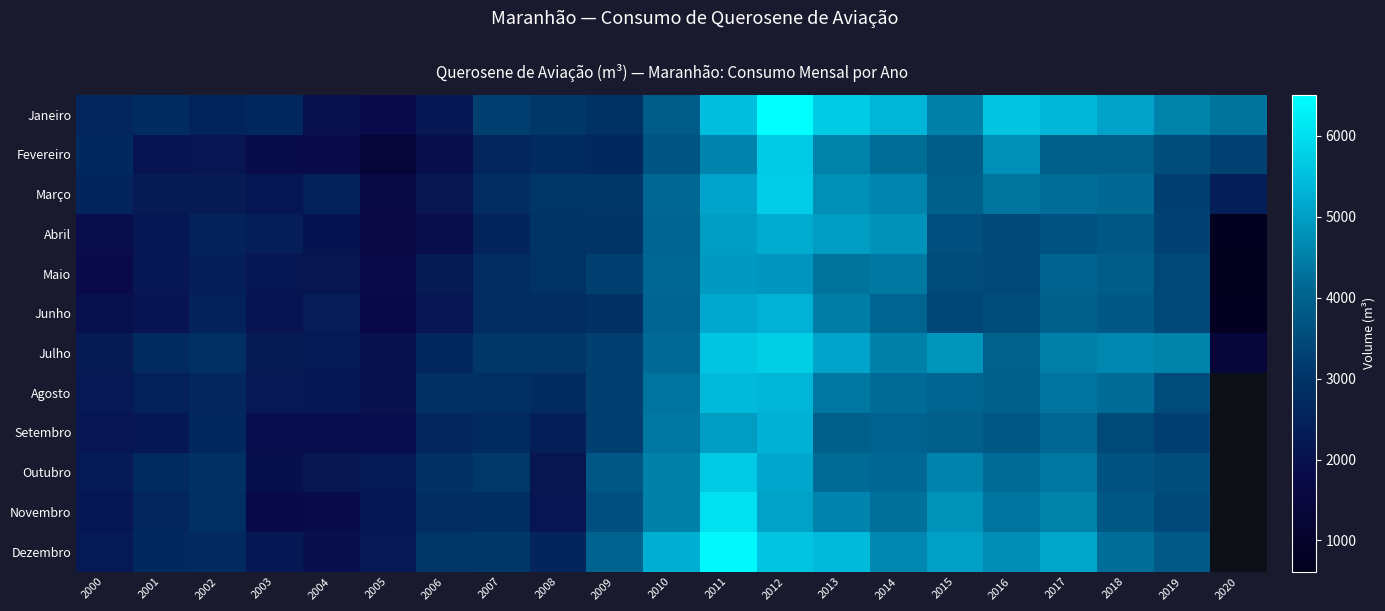

What is the sum of the Janeiro values at 2006 and 2020?

6498.8